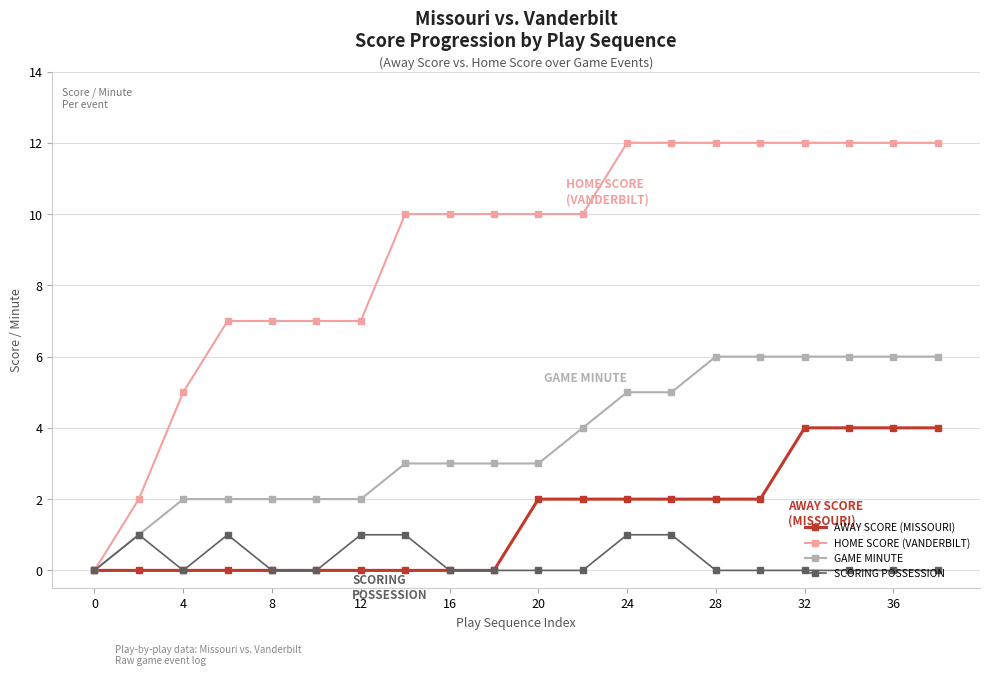

Which series has the largest total across all categories?

HOME SCORE (VANDERBILT)